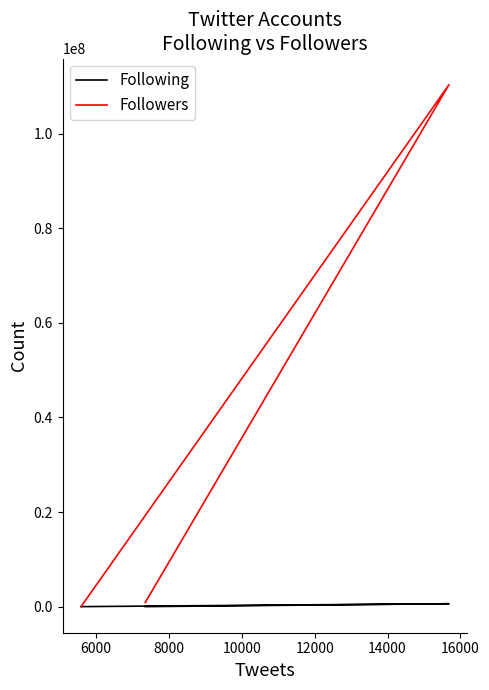

Does the chart display data point markers on the line(s)?

No